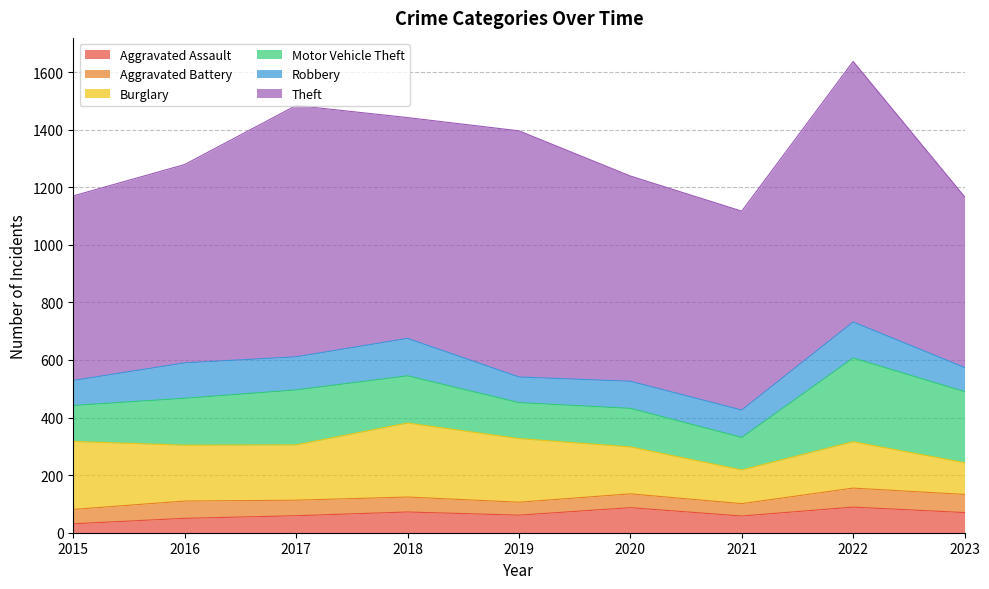

The Theft series shows 593 at 2023. True or false?

True